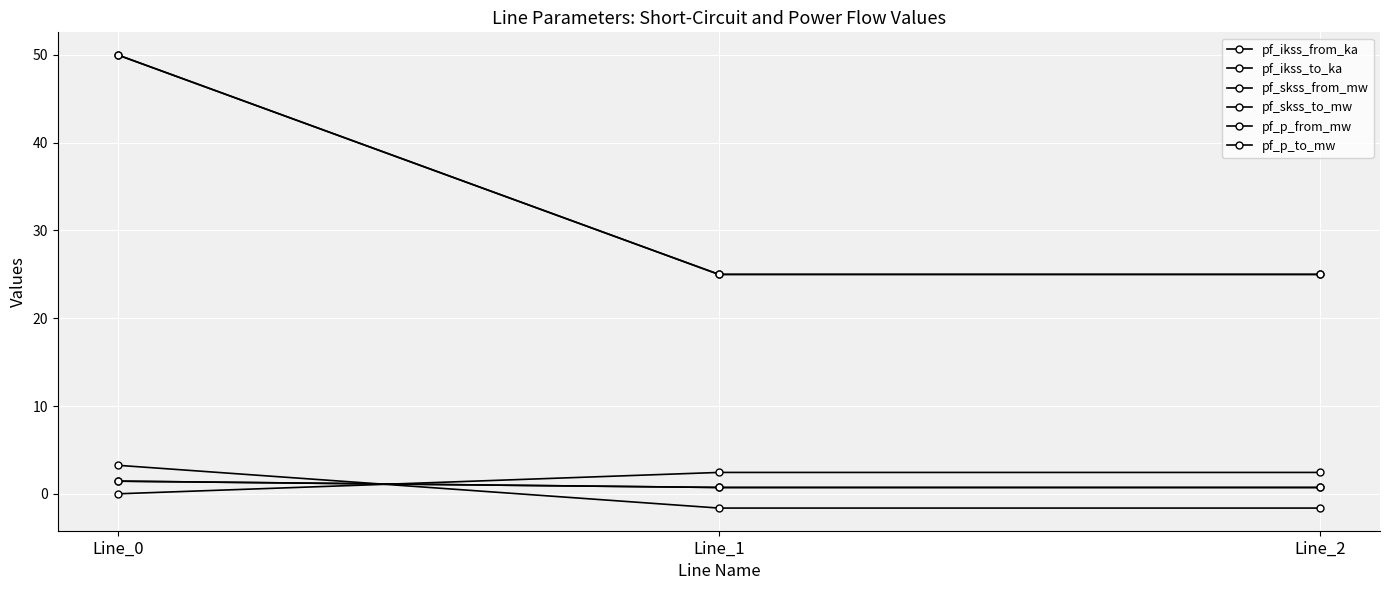

Is this an area chart (filled region under the line)?

No